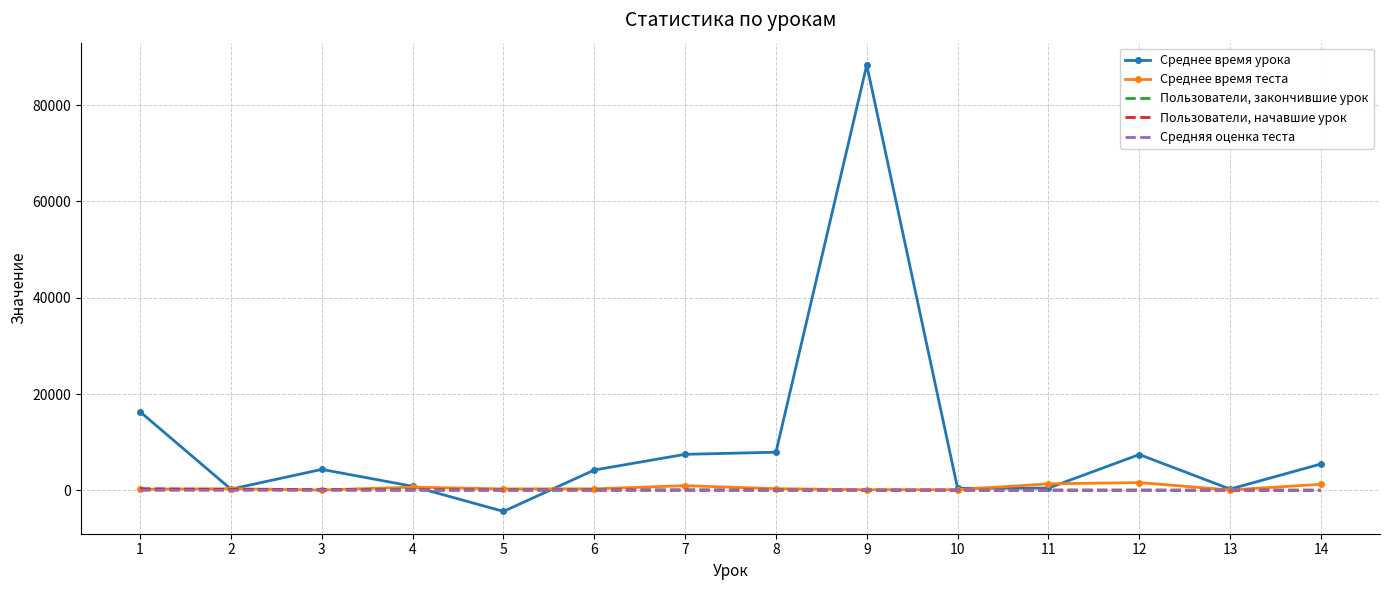

True or false: Средняя оценка теста has a value of 8.8 at 3.

True